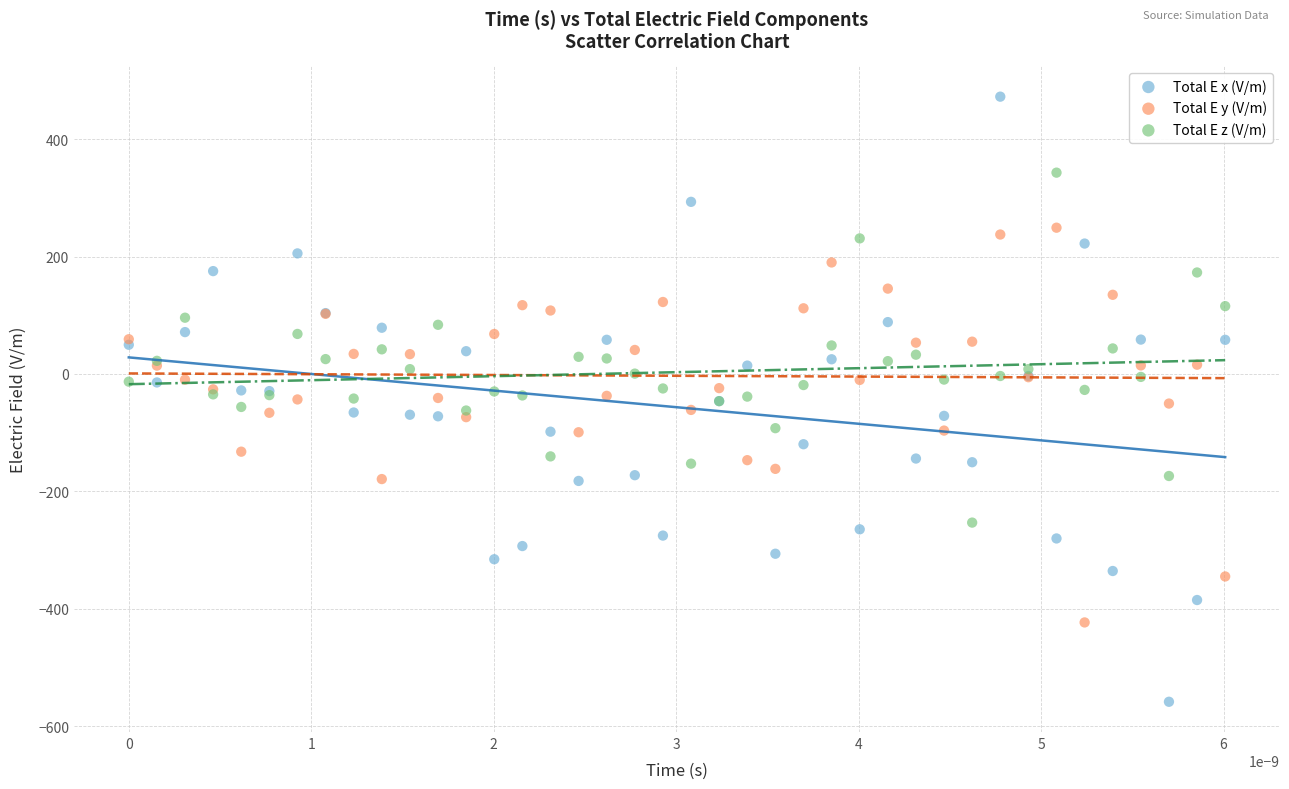

What are all the series names shown in the legend?

Total E x (V/m), Total E y (V/m), Total E z (V/m)